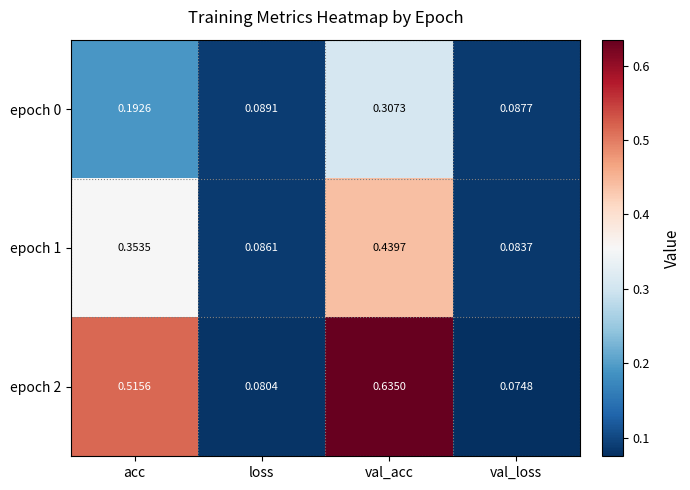

Where is epoch 1 nearest to the value 0?

val_loss